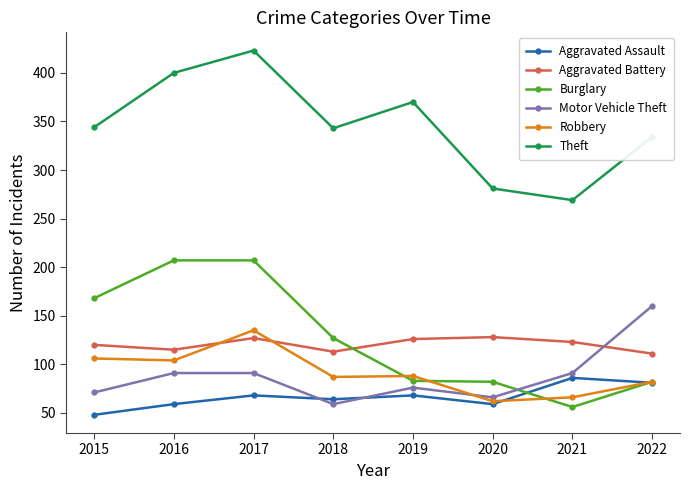

Which series changed the most between 2015 and 2020?

Burglary